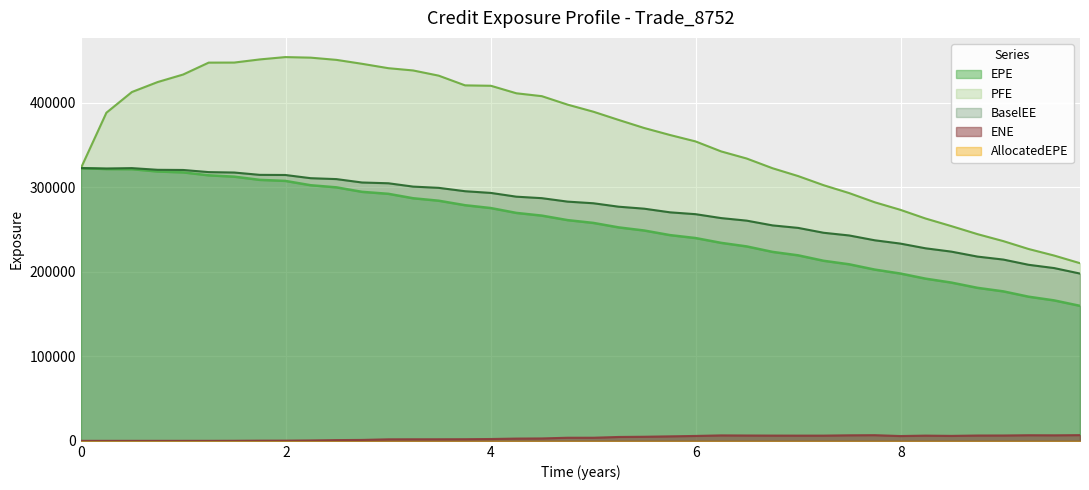

True or false: EPE and BaselEE cross at least once.

False